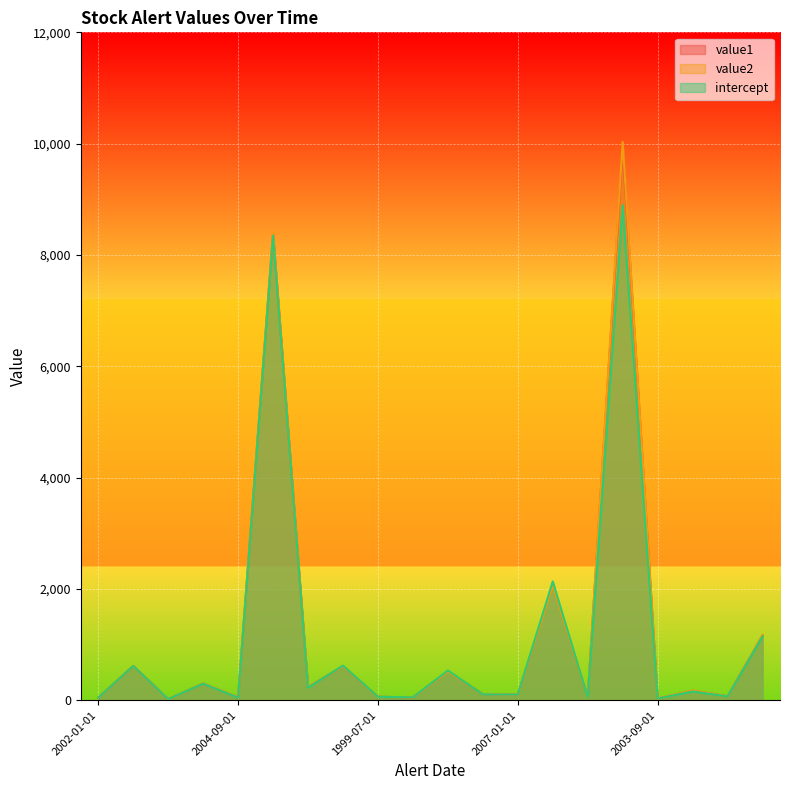

True or false: intercept and value1 intersect in this chart.

True